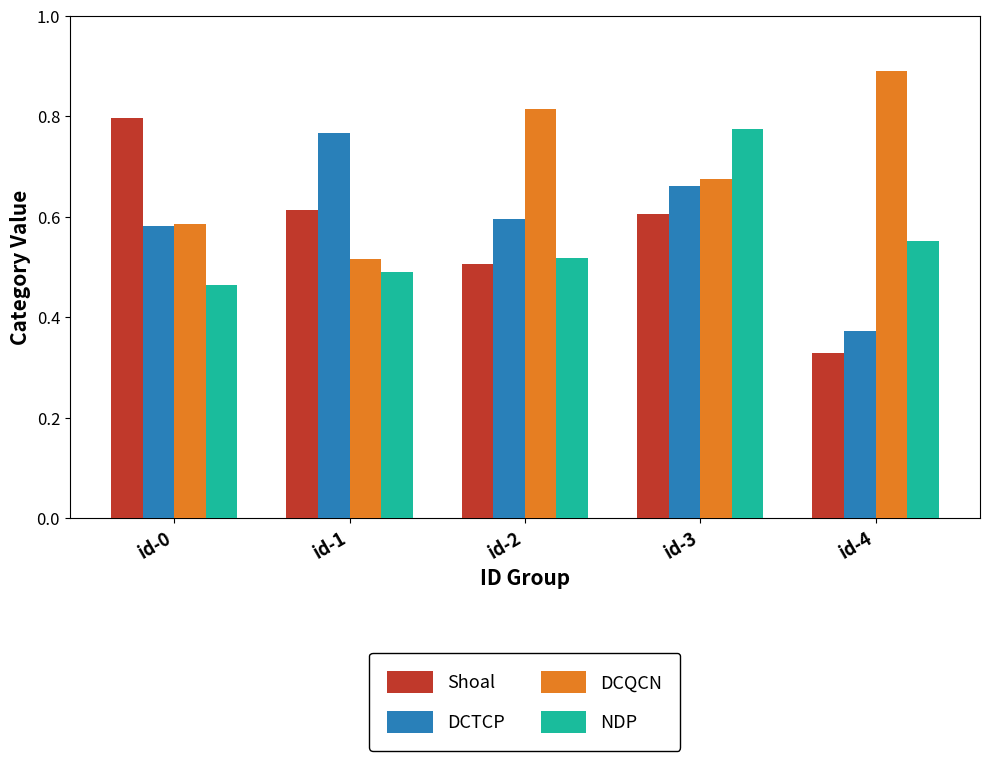

At id-1, list the series in order from largest to smallest.

DCTCP, Shoal, DCQCN, NDP